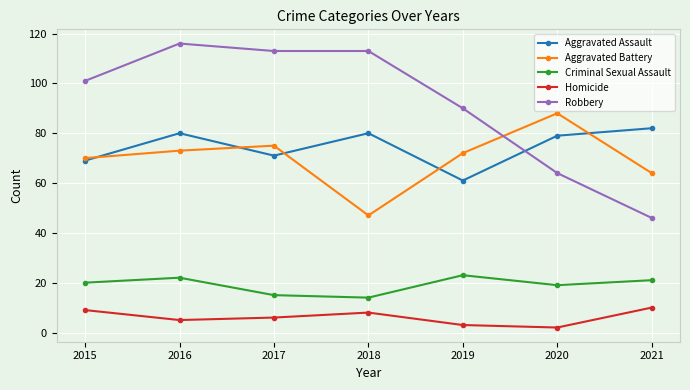

What is the difference between the maximum and minimum values in the Criminal Sexual Assault series?

9